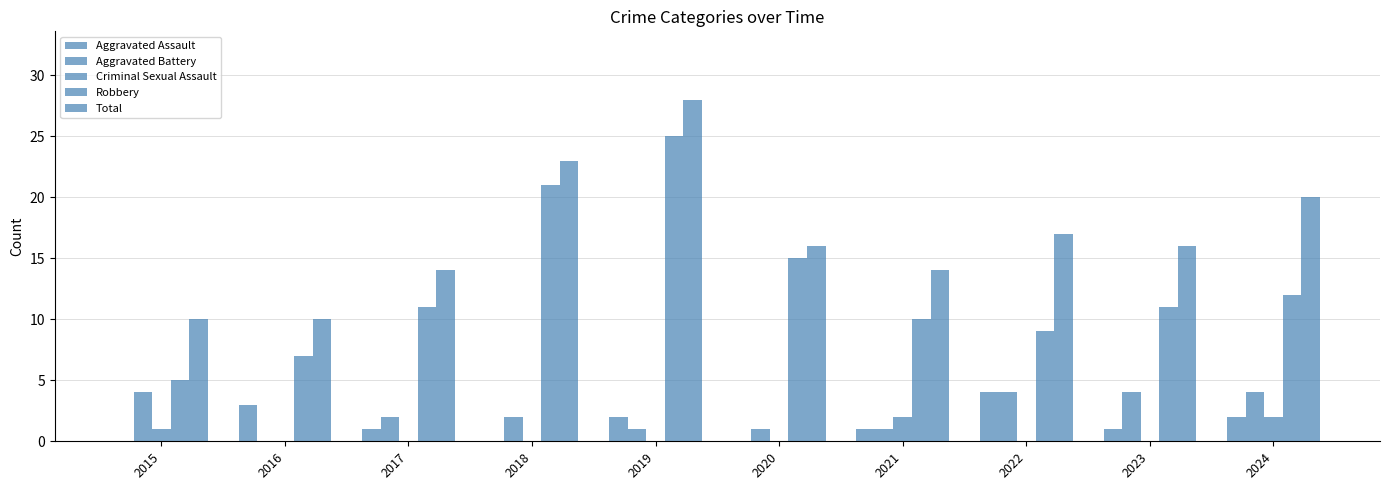

What is the difference between the maximum and minimum values in the Aggravated Assault series?

4